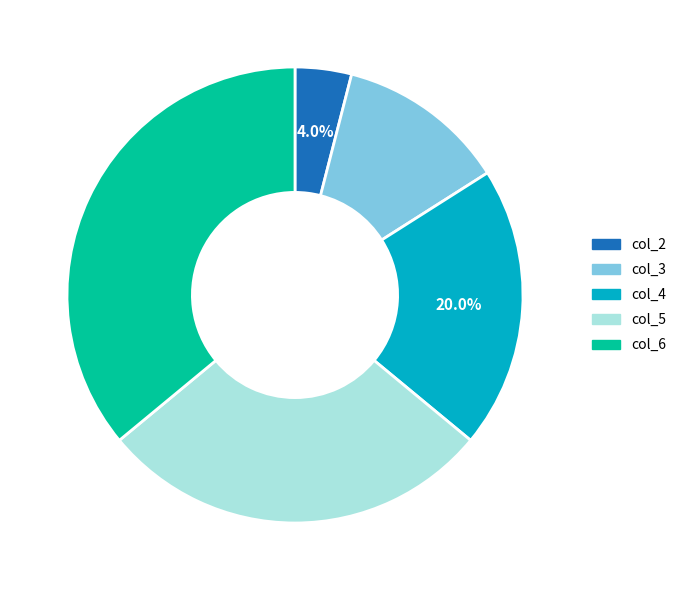

Is there a majority slice in this chart?

No